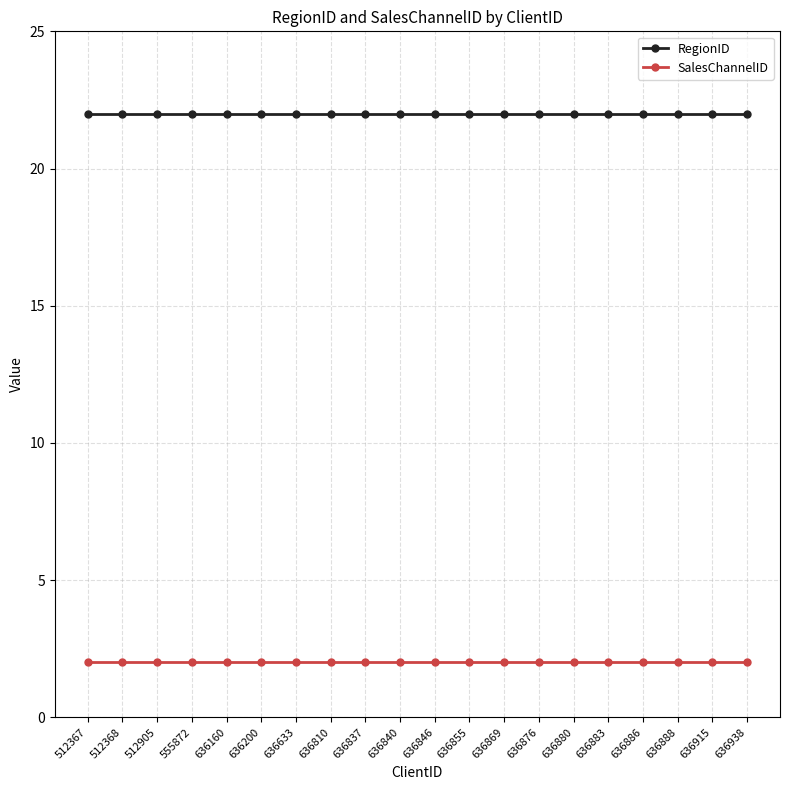

Reading left to right, transcribe all the data shown in this chart.

RegionID: 512367=22	512368=22	512905=22	555872=22	636160=22	636200=22	636633=22	636810=22	636837=22	636840=22	636846=22	636855=22	636869=22	636876=22	636880=22	636883=22	636886=22	636888=22	636915=22	636938=22
SalesChannelID: 512367=2	512368=2	512905=2	555872=2	636160=2	636200=2	636633=2	636810=2	636837=2	636840=2	636846=2	636855=2	636869=2	636876=2	636880=2	636883=2	636886=2	636888=2	636915=2	636938=2